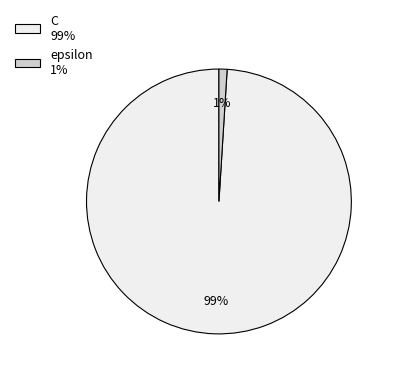

True or false: epsilon accounts for 14% of the total.

False